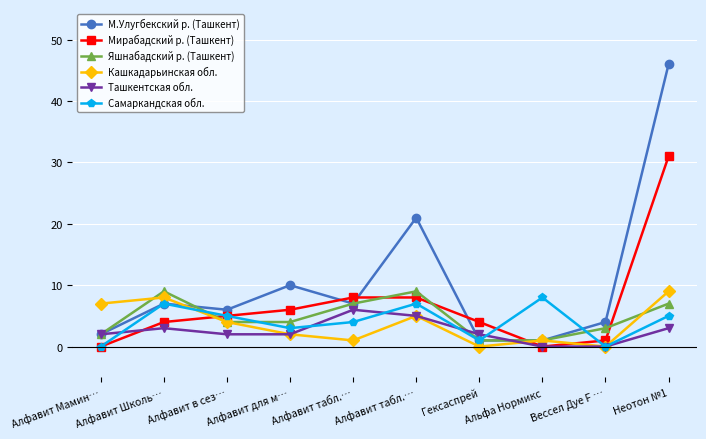

Count the number of data series in this chart.

6